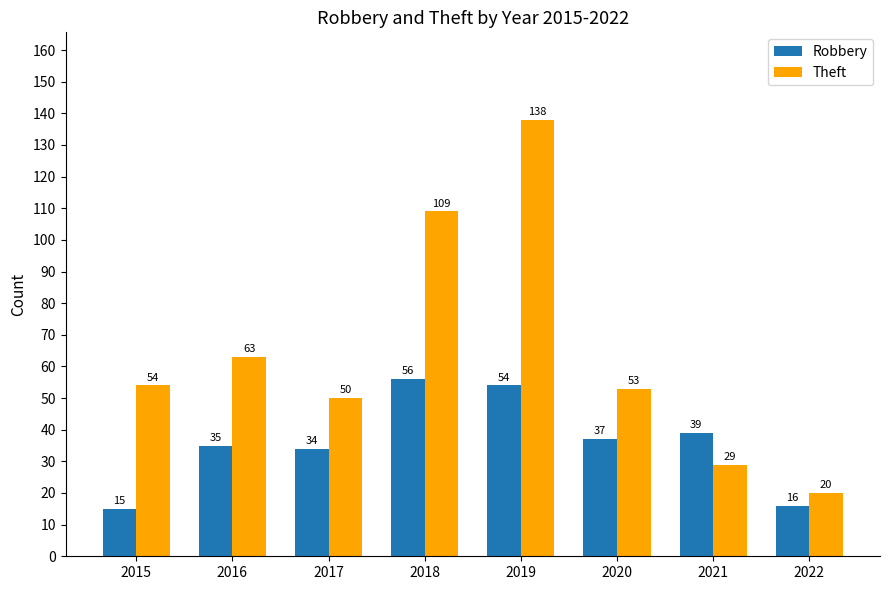

What is the minimum value shown in the chart?

15